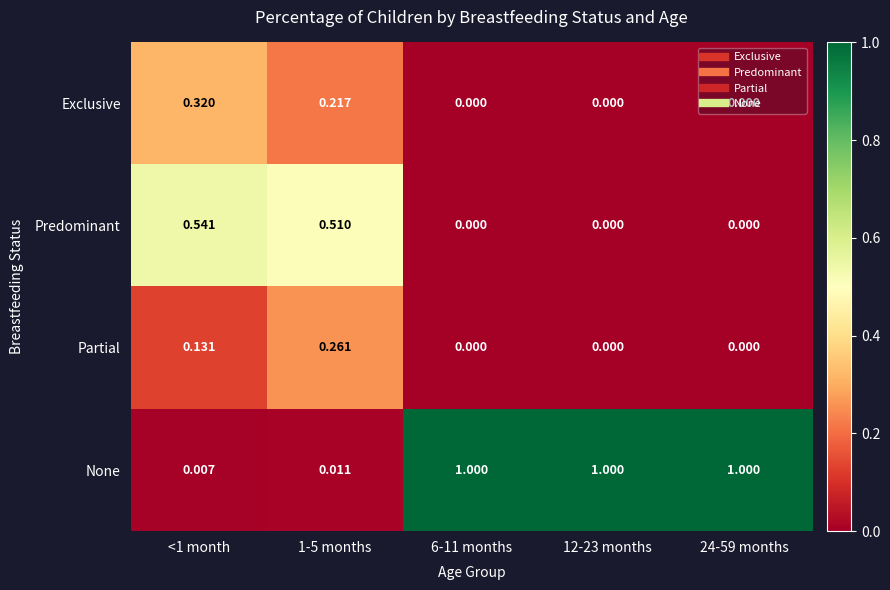

Between <1 month and 24-59 months, which series saw the biggest shift?

None